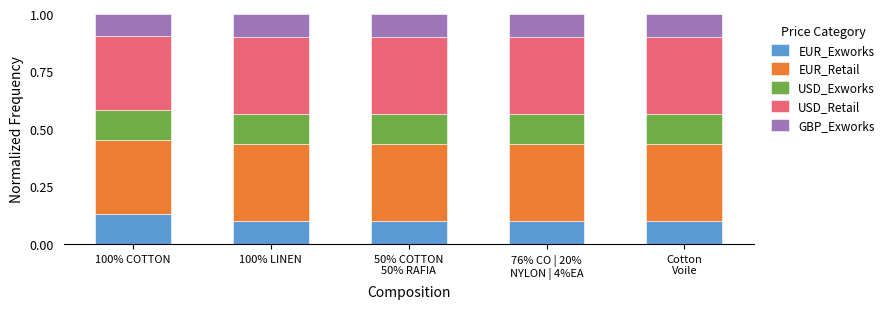

How many bars are there in total?

5